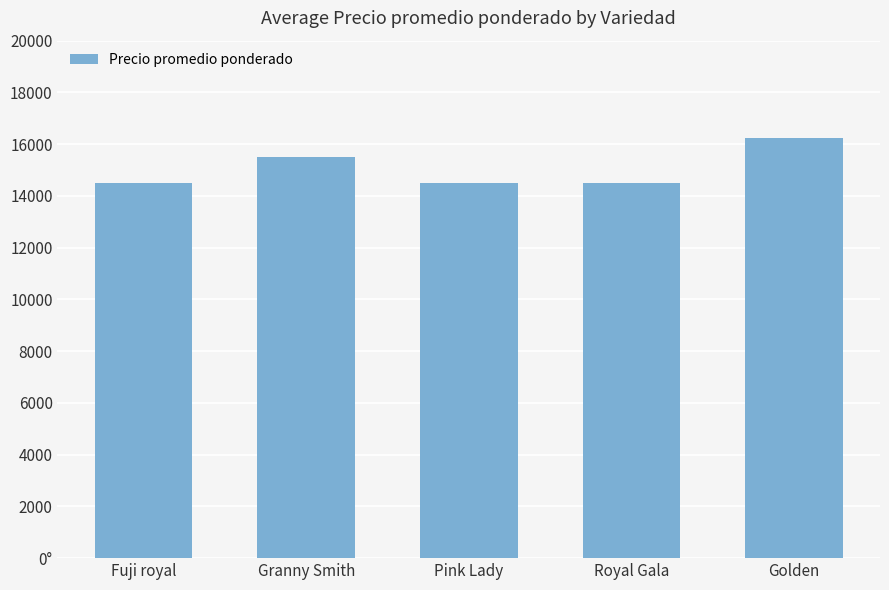

List the labels in order of value, smallest first.

Fuji royal, Pink Lady, Royal Gala, Granny Smith, Golden